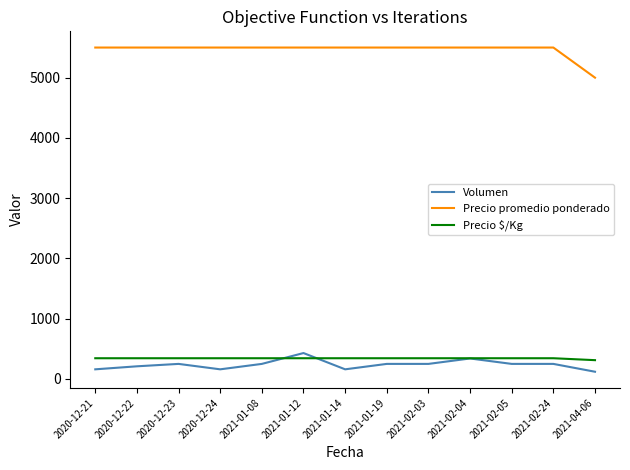

What is the difference between the maximum and minimum values in the Precio promedio ponderado series?

500